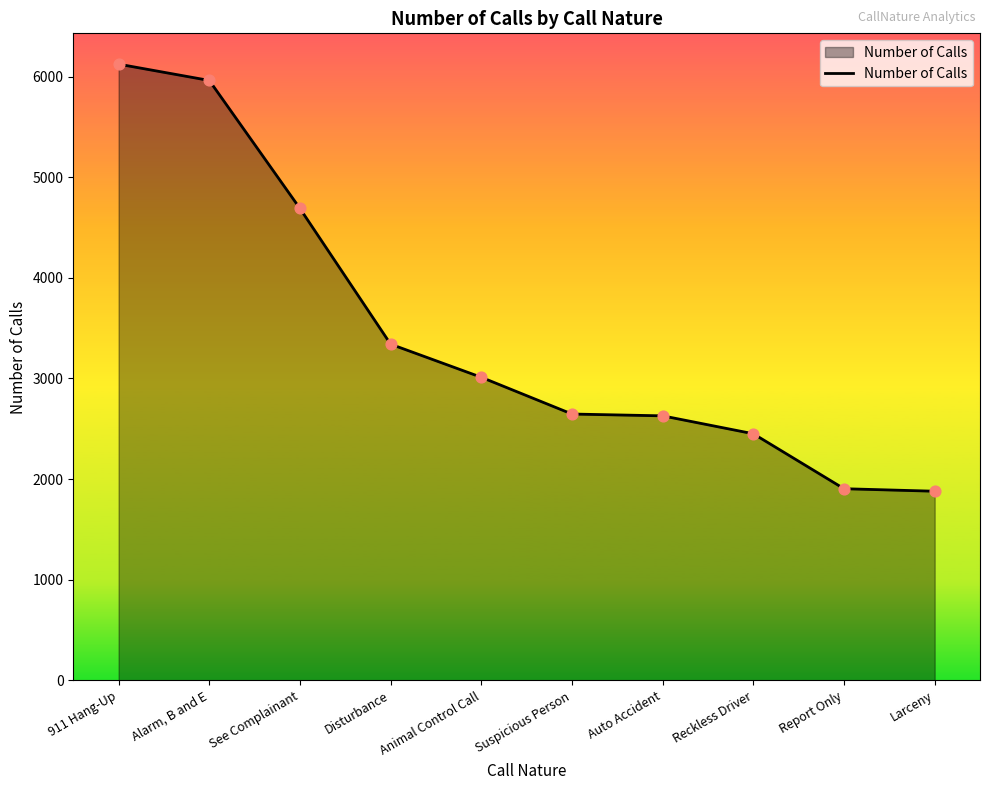

Between Suspicious Person and Larceny, which is larger?

Suspicious Person